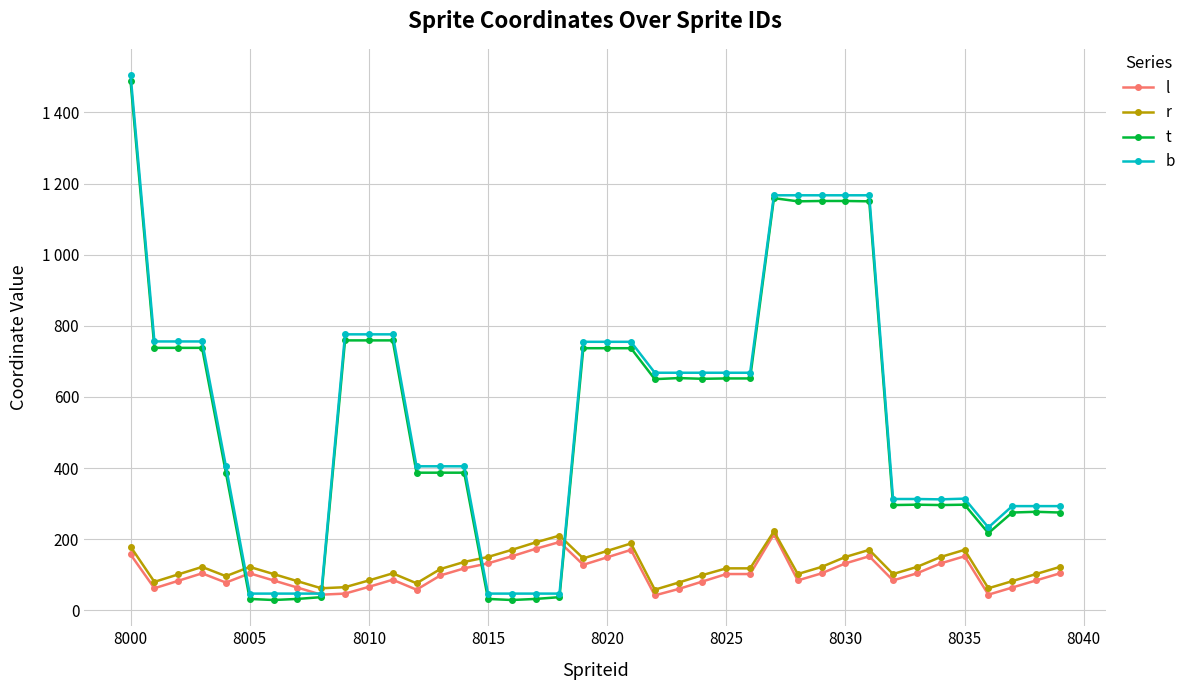

What are all the series names shown in the legend?

l, r, t, b